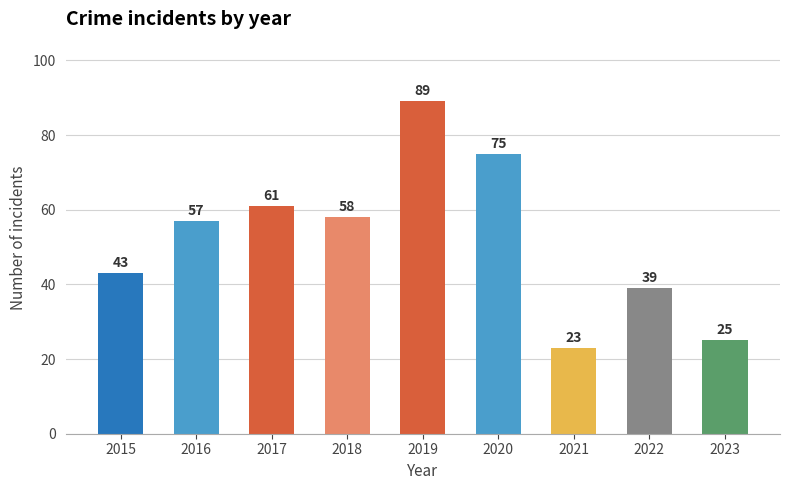

What is the greatest value displayed?

89